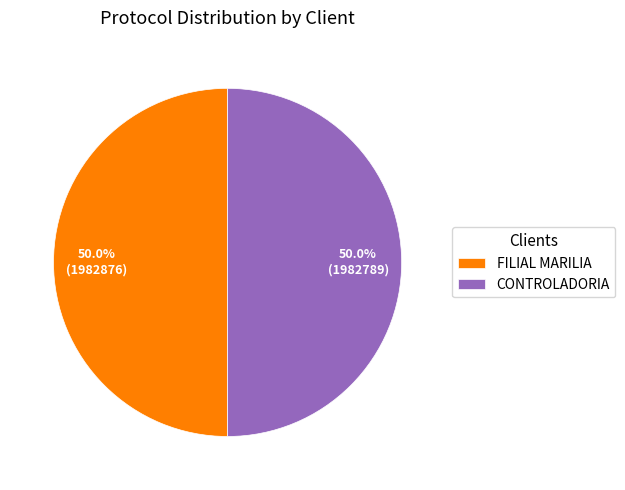

What is the ratio of the value at CONTROLADORIA to the value at FILIAL MARILIA?

1.0